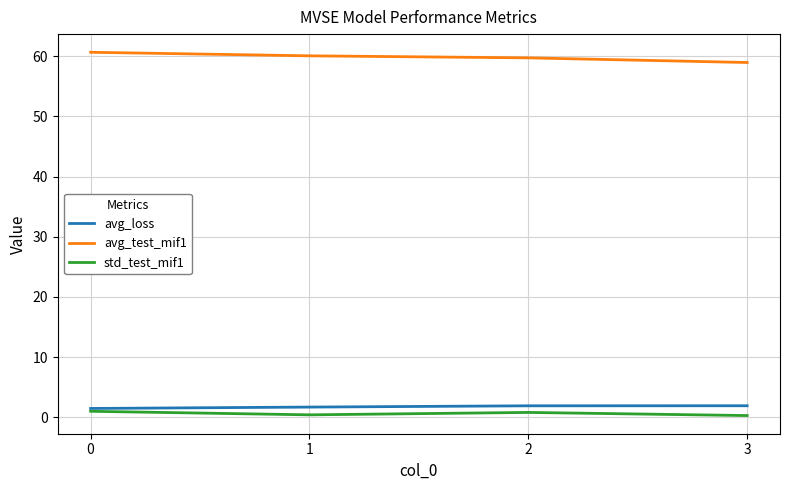

Which series has the largest total across all categories?

avg_test_mif1